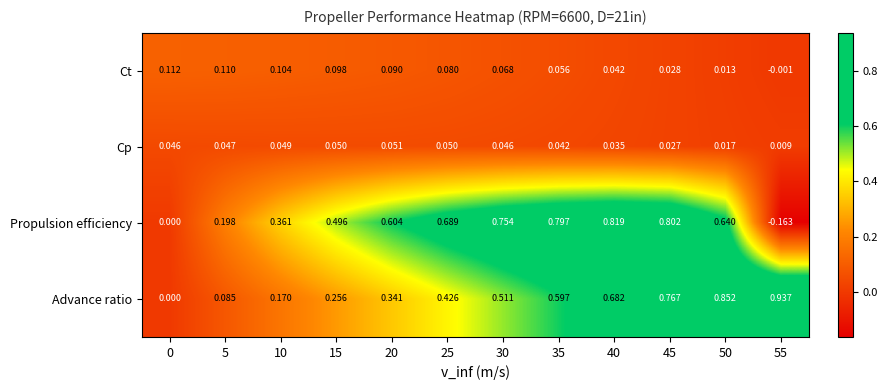

Is the value of Cp at 20 greater than the value of Advance ratio at 35?

No